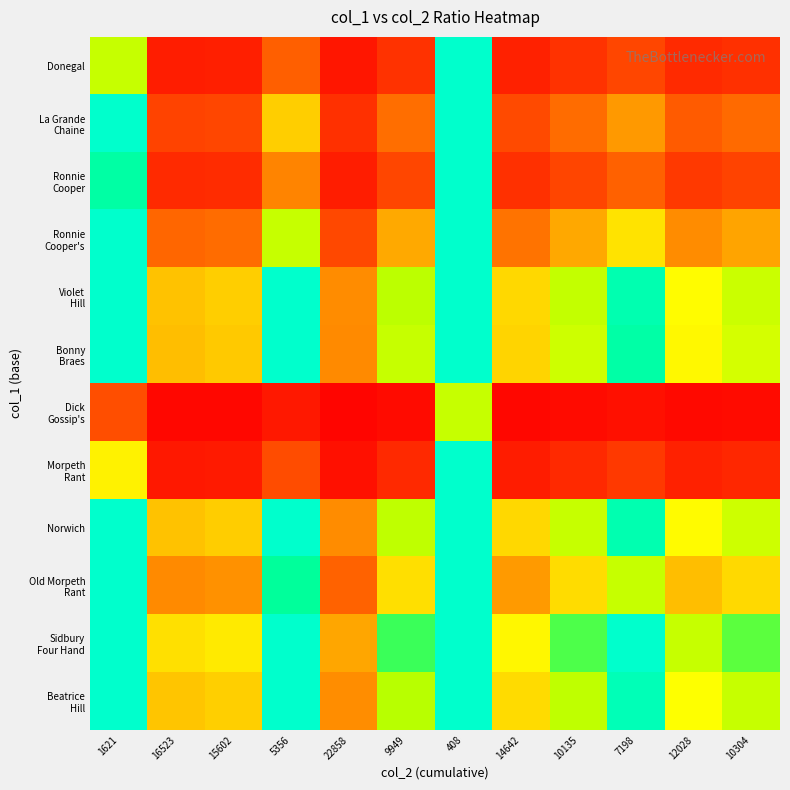

What is the difference between the highest and lowest values at 16523?

0.7